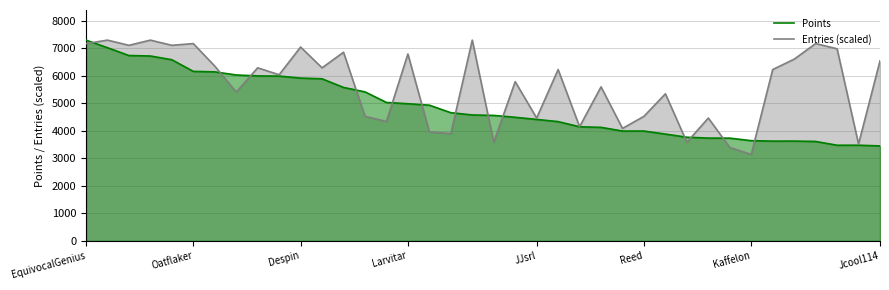

Reading left to right, list all the values displayed in this chart.

Points: 7300.0	7025.0	6740.0	6723.0	6587.0	6164.0	6146.0	6033.0	5999.0	5993.0	5920.0	5894.0	5580.0	5419.0	5034.0	4988.0	4935.0	4662.0	4580.0	4563.0	4495.0	4417.0	4338.0	4151.0	4129.0	3995.0	3995.0	3885.0	3770.0	3739.0	3737.0	3645.0	3629.0	3630.0	3617.0	3479.0	3480.0	3454.0
Entries (scaled): 7174.1	7300.0	7111.2	7300.0	7111.2	7174.1	6356.0	5412.1	6293.1	6041.4	7048.3	6293.1	6859.5	4531.0	4342.2	6796.6	3964.7	3901.7	7300.0	3587.1	5789.7	4468.1	6230.2	4153.4	5600.9	4090.5	4531.0	5349.1	3587.1	4468.1	3398.3	3146.6	6230.2	6607.8	7174.1	6985.3	3524.1	6544.8